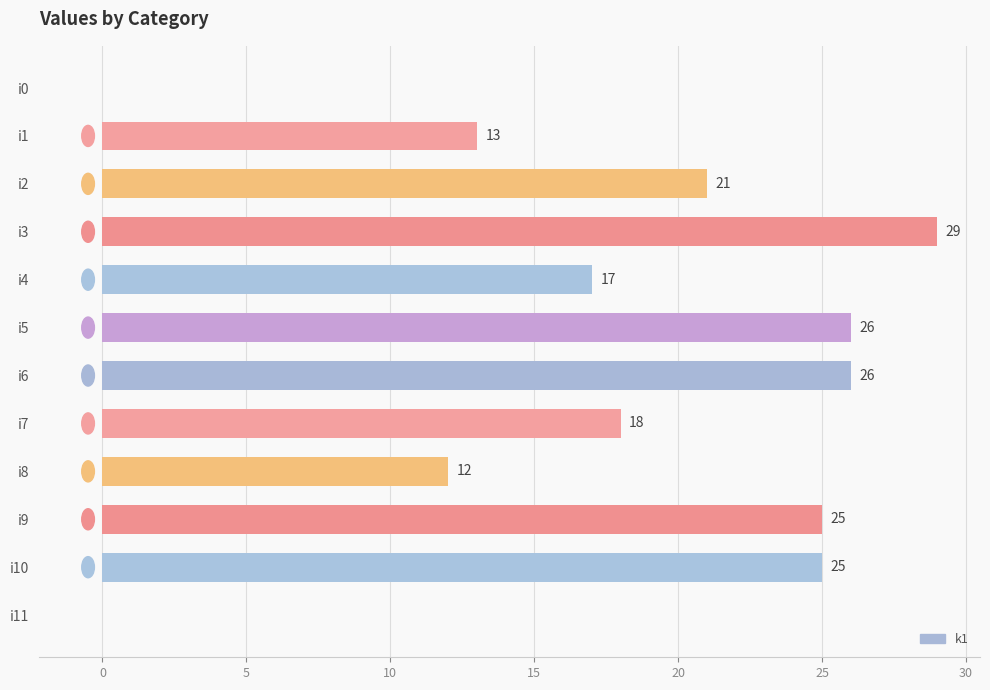

The chart shows a value of 21 at i2. True or false?

True